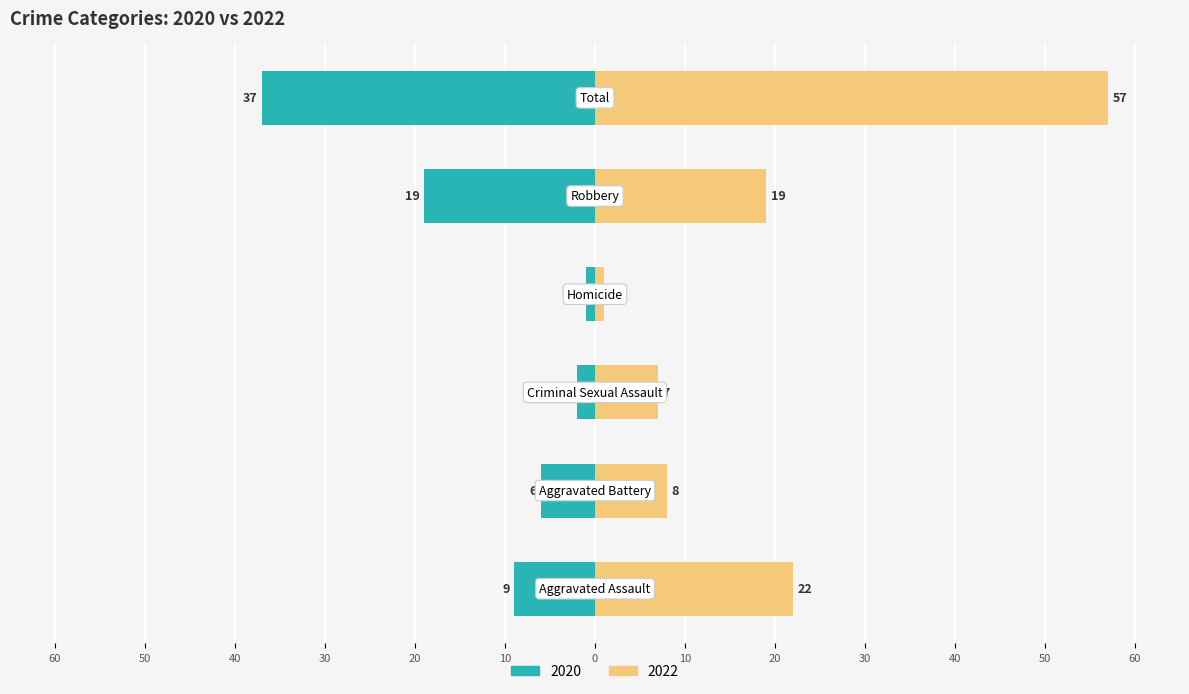

The value of 2020 at Aggravated Assault is 9. True or false?

True